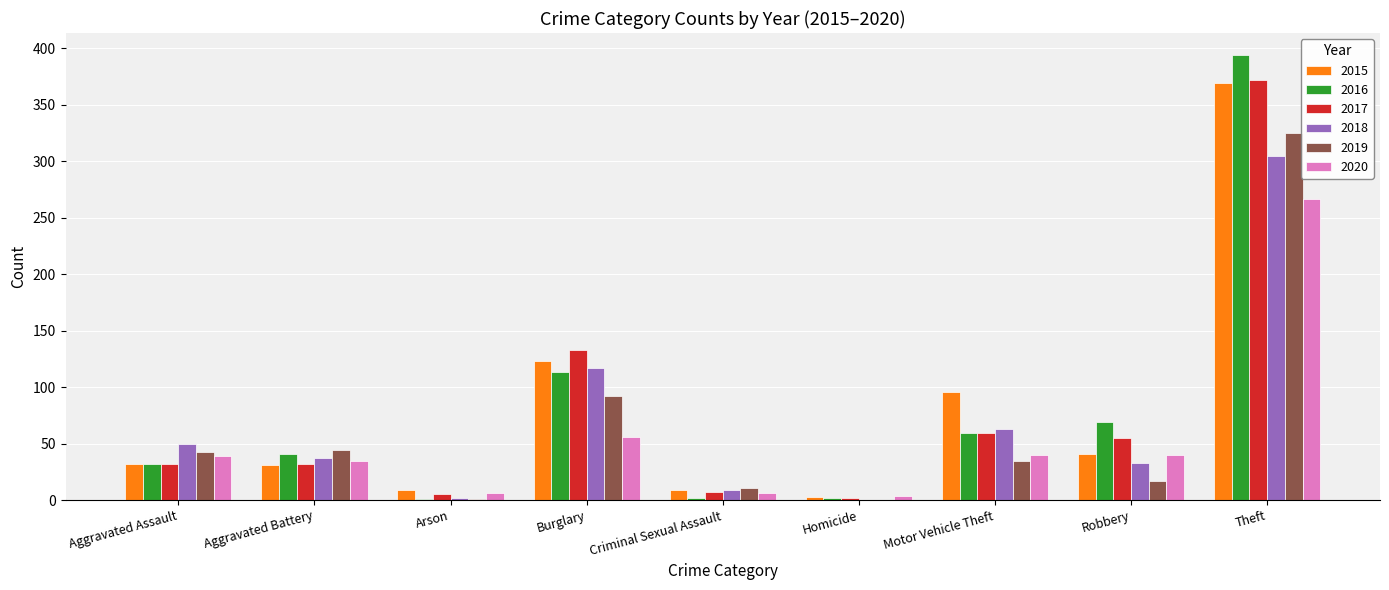

What is the total value across all series at Burglary?

634